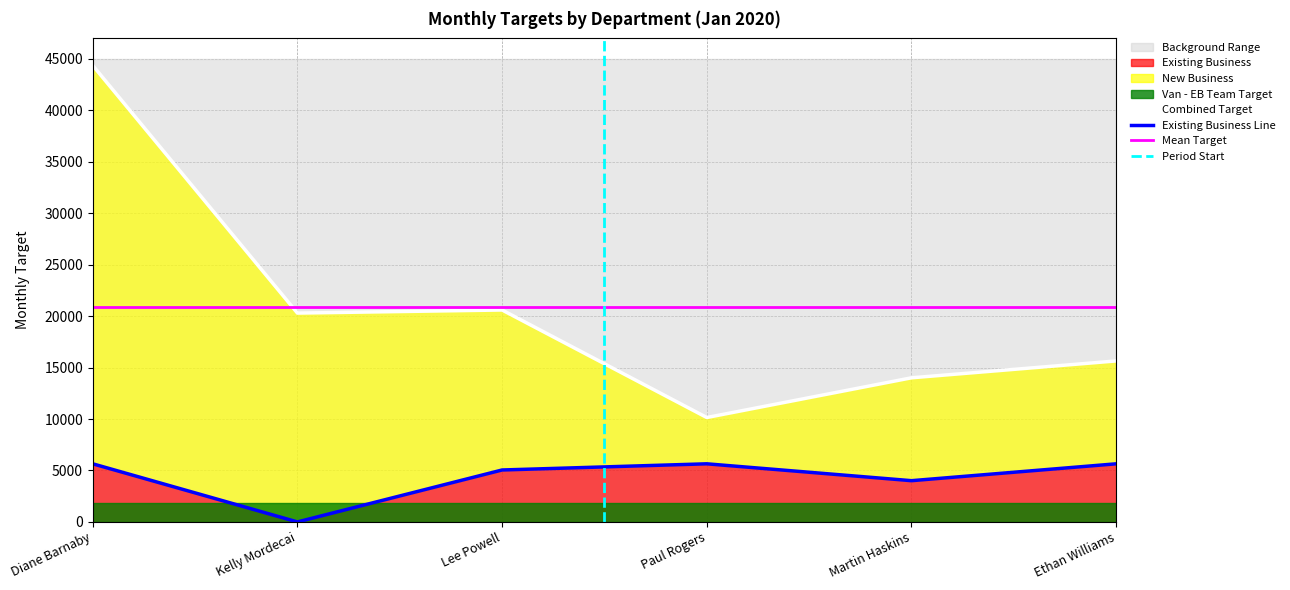

Which series has the largest total across all categories?

New Business